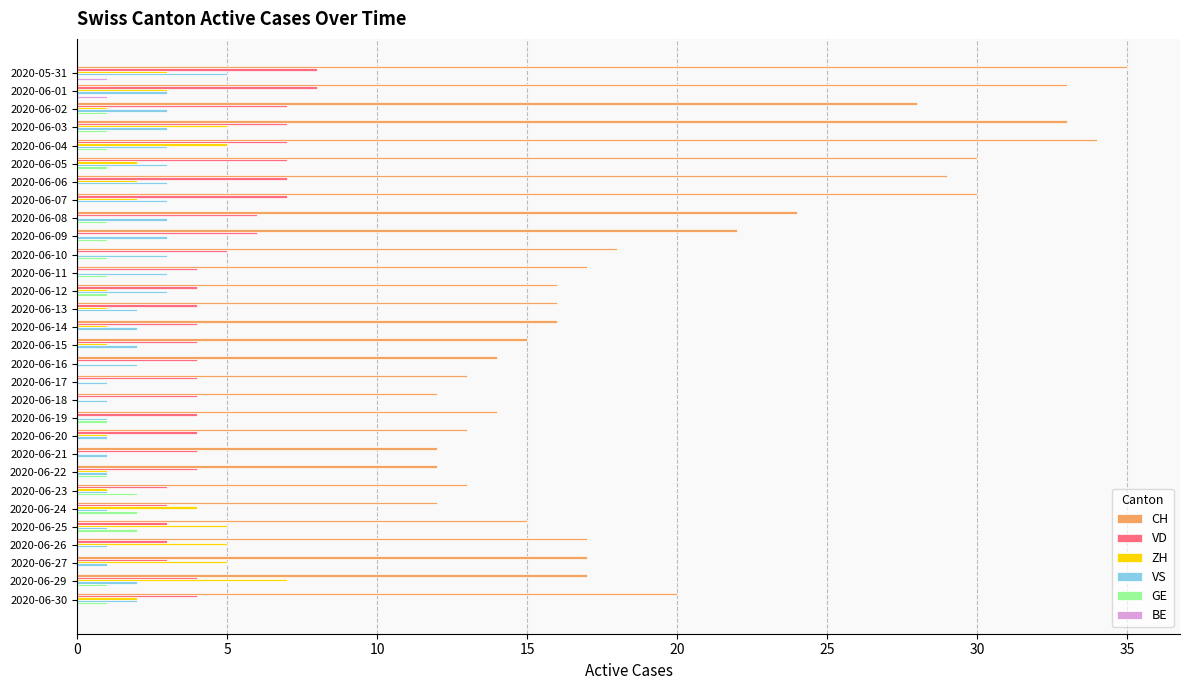

Is it true that VS equals 1 at 2020-06-22?

True